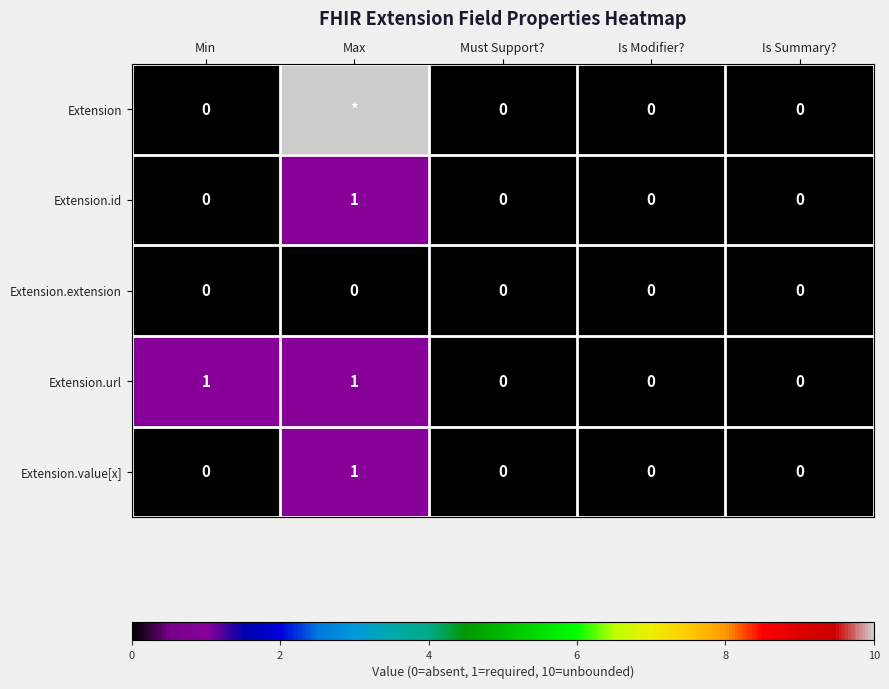

Is the value of Extension.id at Is Summary? greater than the value of Extension.url at Max?

No